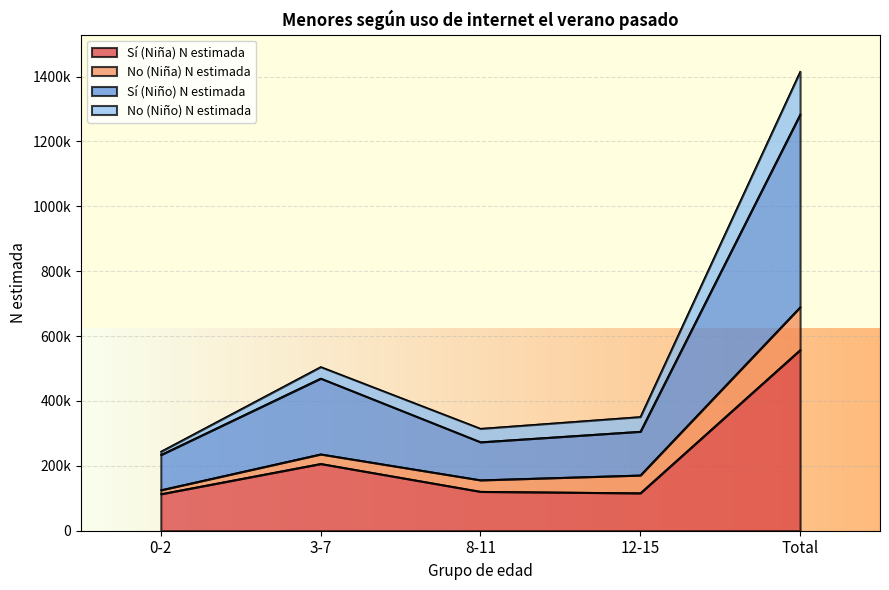

Which series has the largest range (max minus min)?

Sí (Niño) N estimada